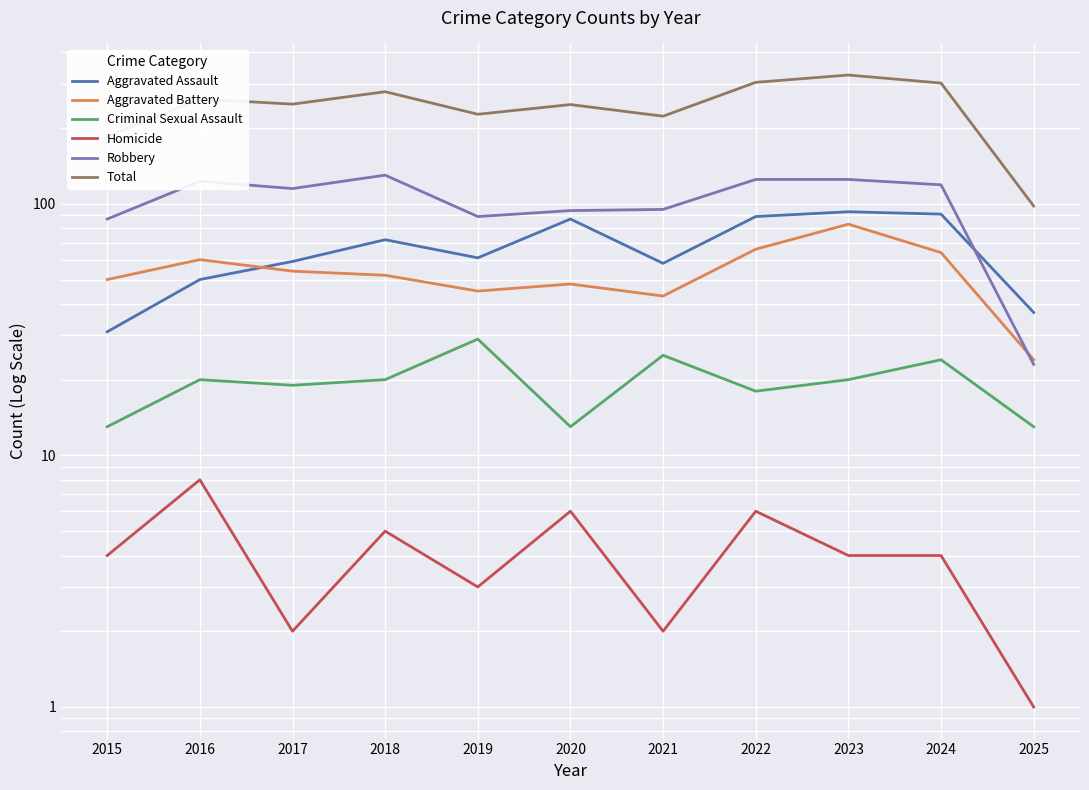

True or false: Criminal Sexual Assault and Robbery cross at least once.

False